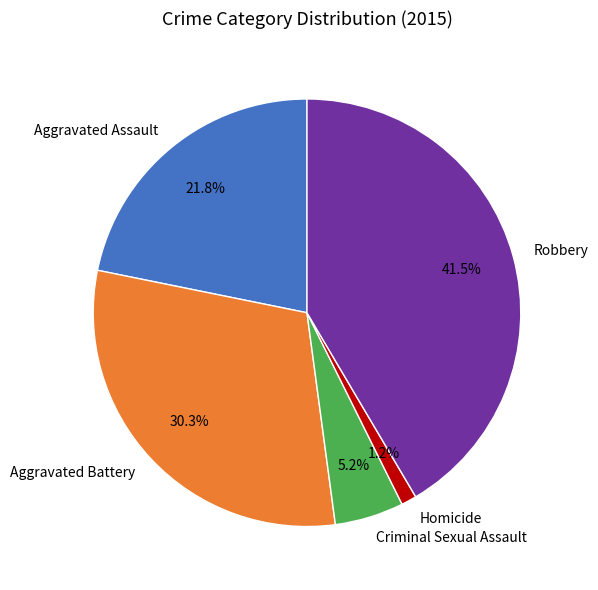

Rank the categories by value from lowest to highest.

Homicide, Criminal Sexual Assault, Aggravated Assault, Aggravated Battery, Robbery